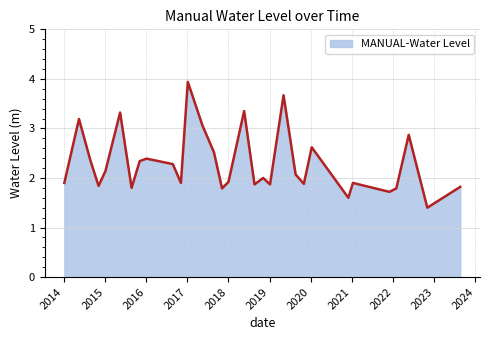

What is the smallest value displayed?

1.4